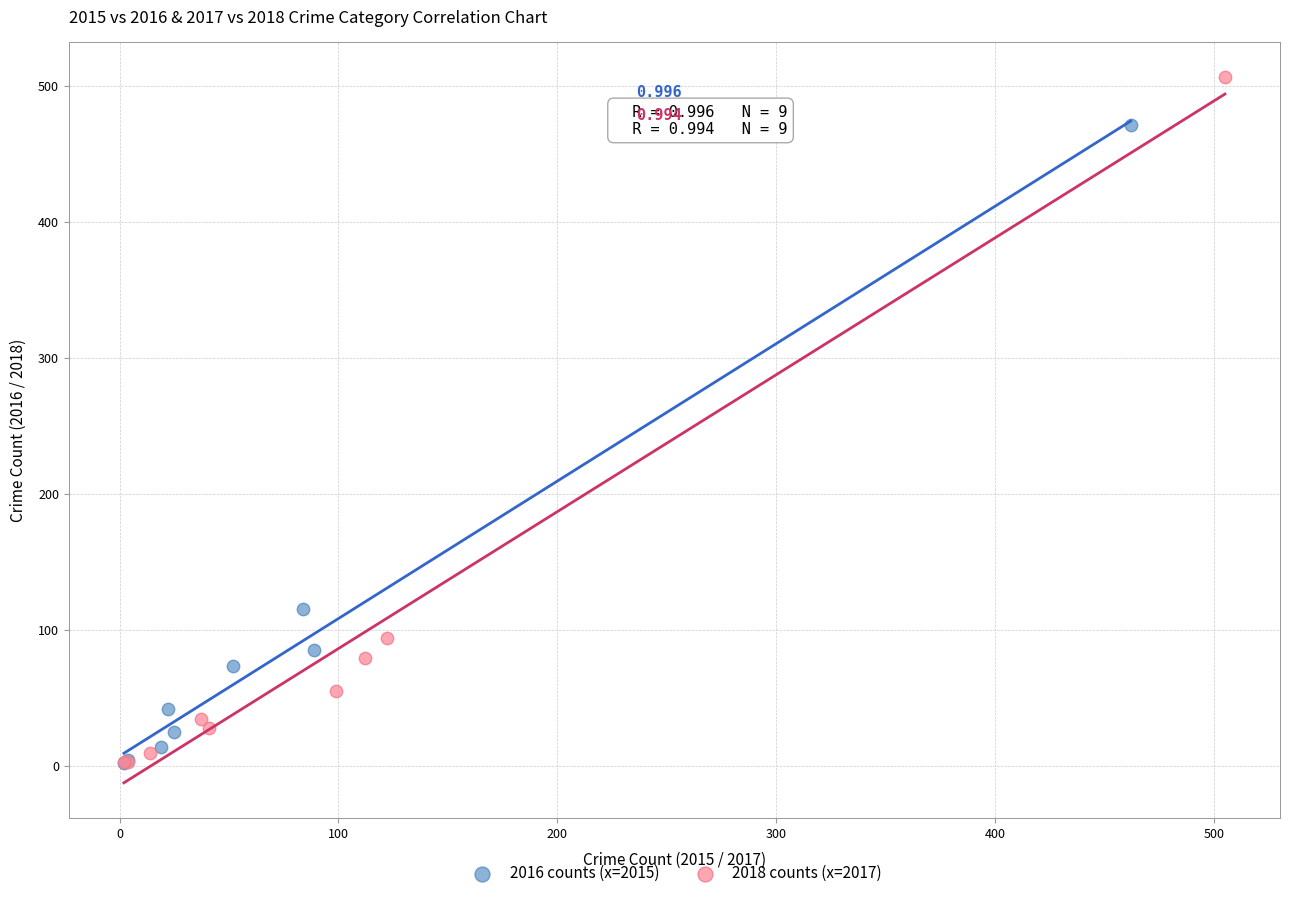

Which series reaches the maximum Y coordinate?

2018 counts (x=2017)